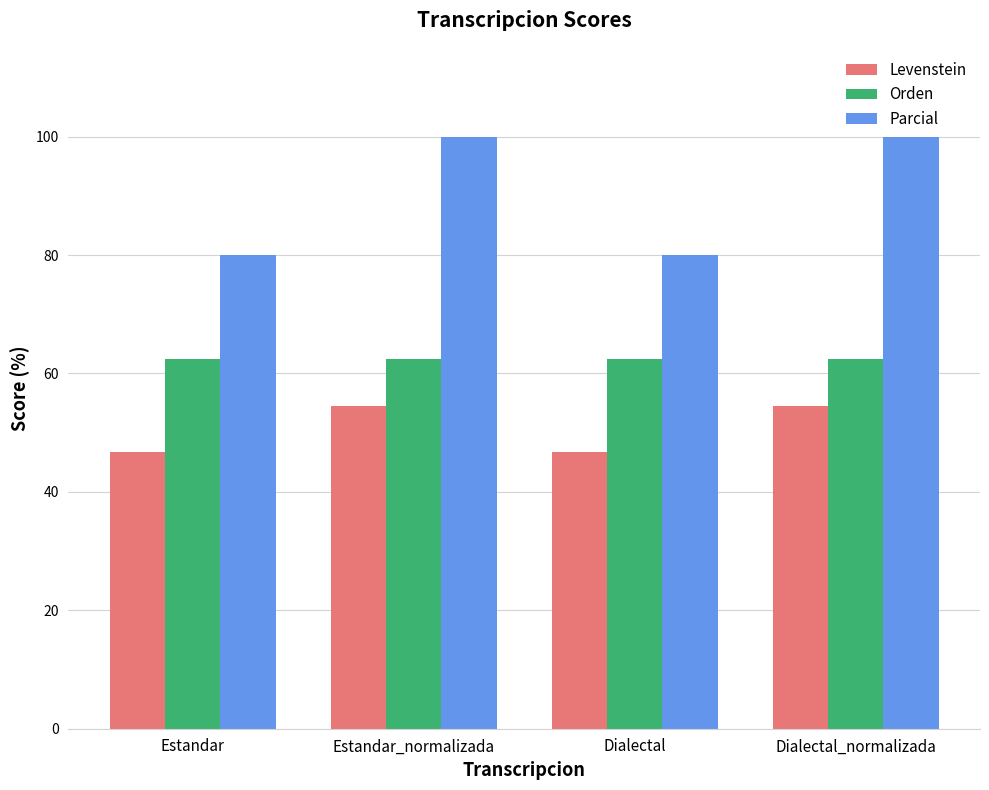

Reading left to right, extract all data points from this chart.

Levenstein: Estandar=46.7	Estandar_normalizada=54.5	Dialectal=46.7	Dialectal_normalizada=54.5
Orden: Estandar=62.5	Estandar_normalizada=62.5	Dialectal=62.5	Dialectal_normalizada=62.5
Parcial: Estandar=80.0	Estandar_normalizada=100.0	Dialectal=80.0	Dialectal_normalizada=100.0